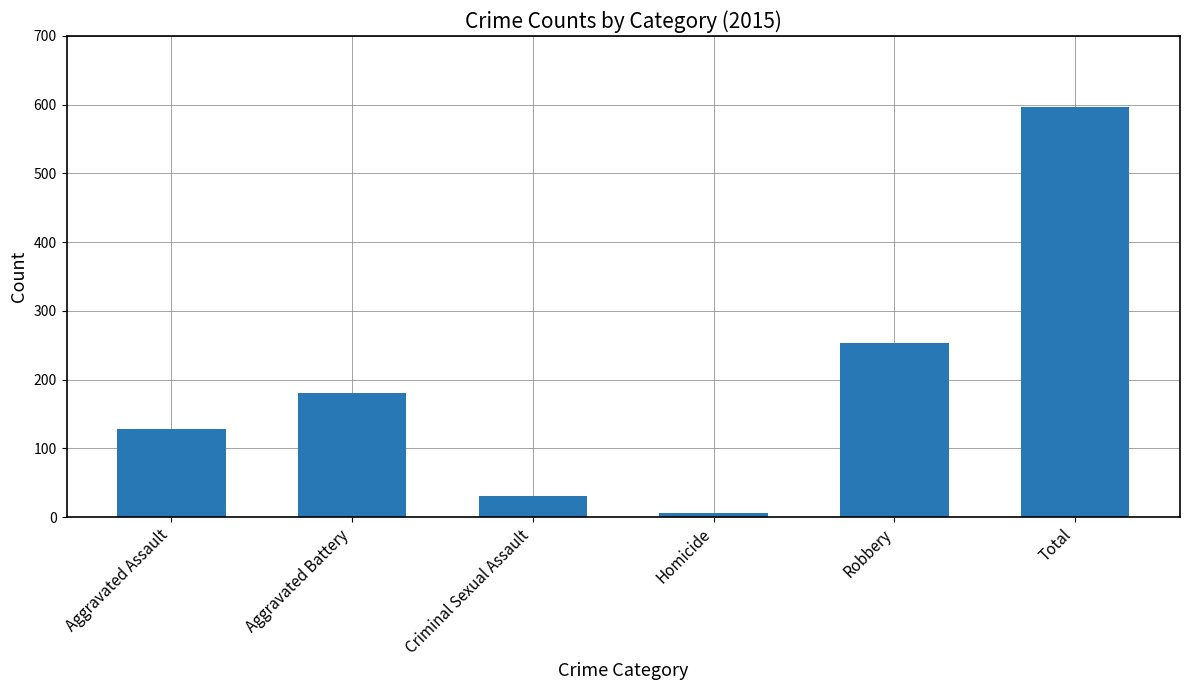

Reading left to right, list all the values displayed in this chart.

128	180	30	6	253	597